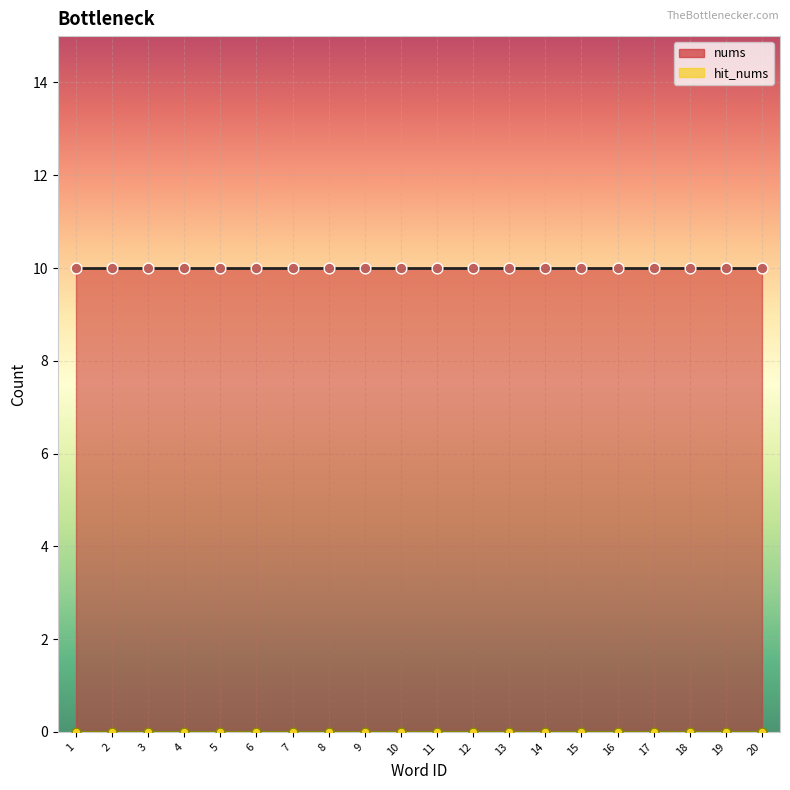

Count the number of points in this scatter plot.

40